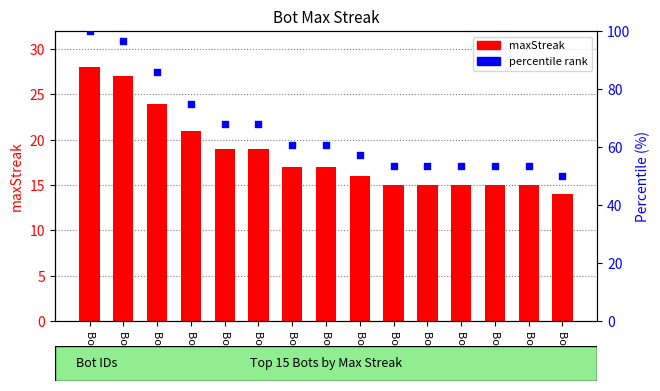

Which series contains the highest Y value?

percentile rank